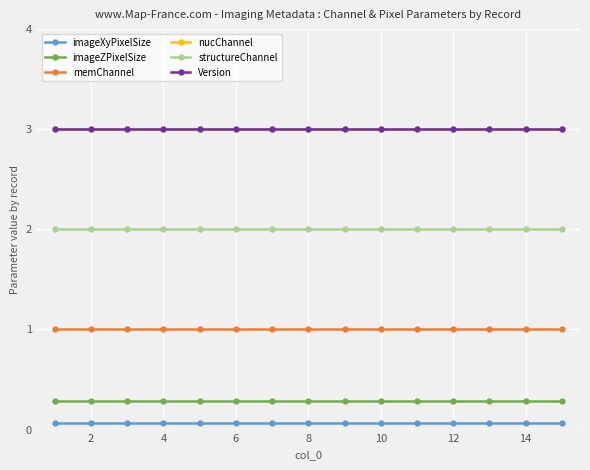

How many lines are shown in the chart?

6